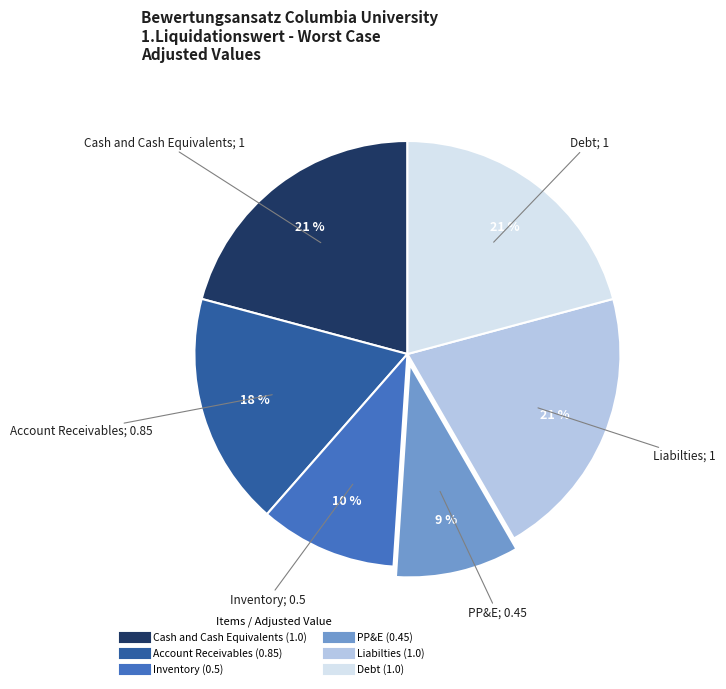

Does any single category account for the majority?

No